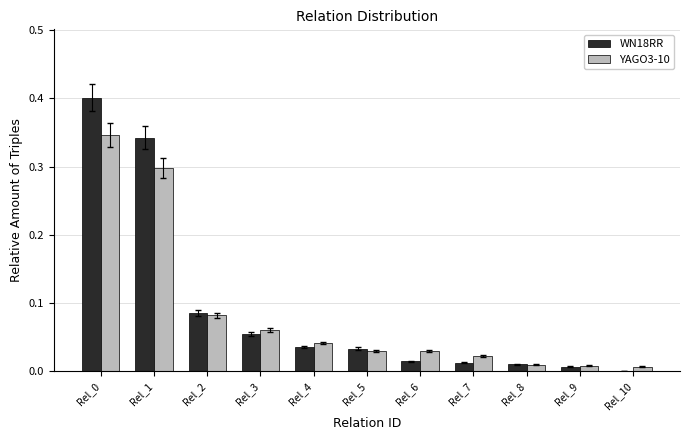

The value of YAGO3-10 at Rel_5 is 0.0. True or false?

True